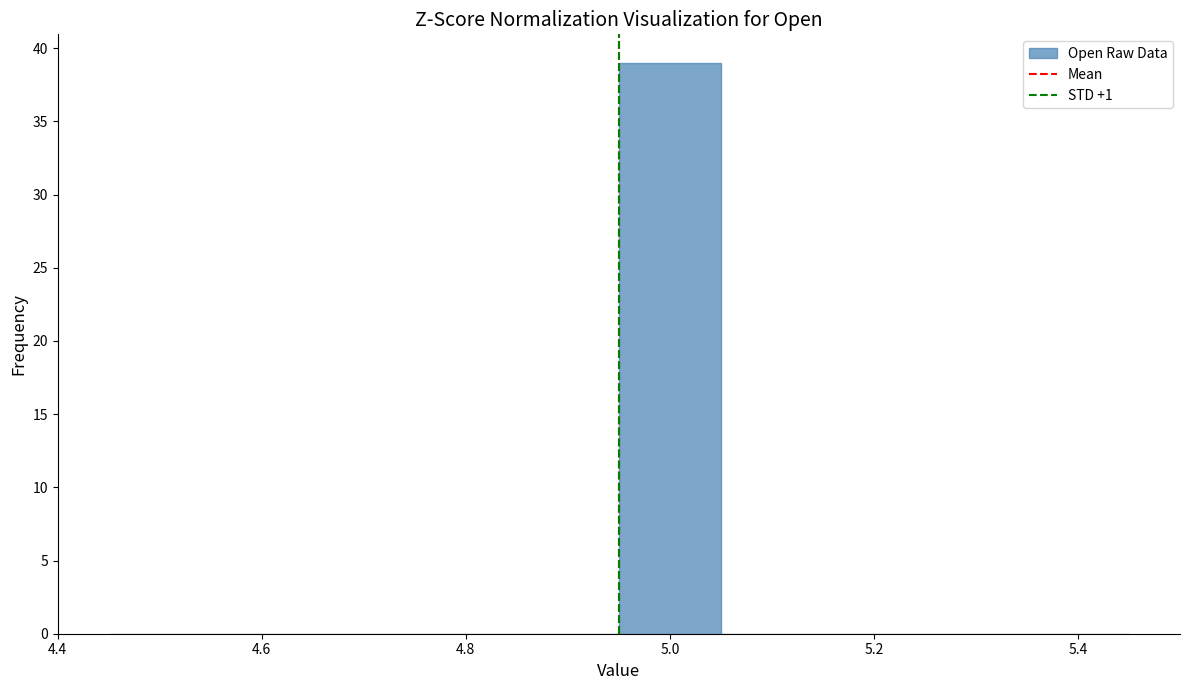

Over which range of the x-axis is the bar tallest?

4.94 to 5.04